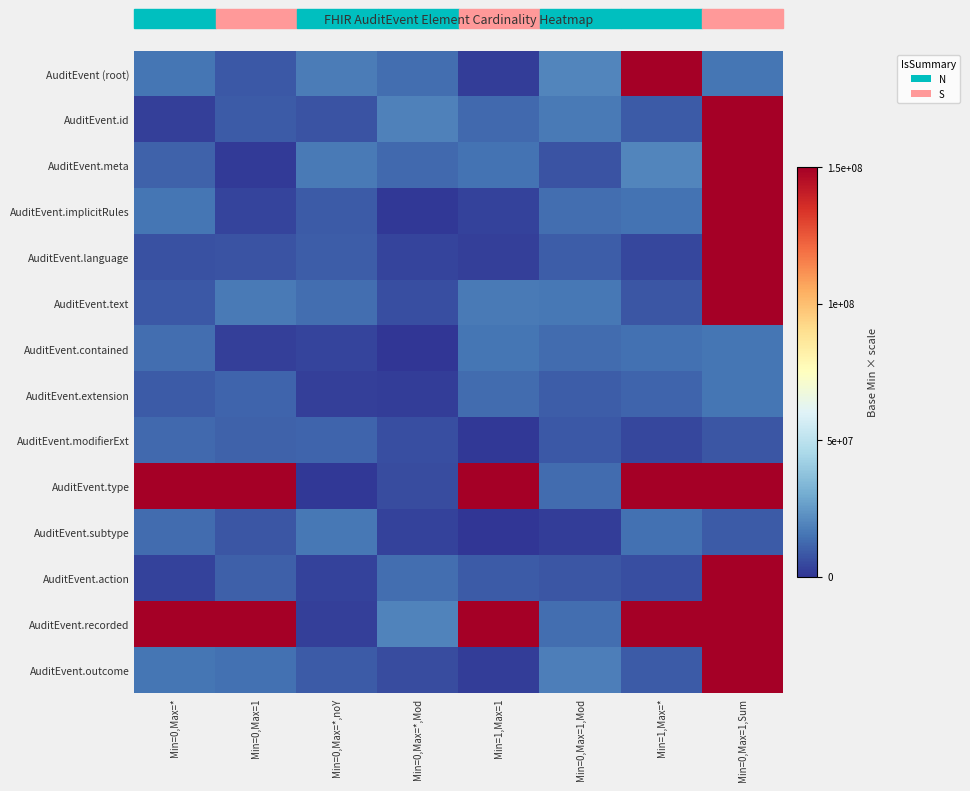

At Min=0,Max=*, list the series in order from smallest to largest.

AuditEvent.id, AuditEvent.action, AuditEvent.language, AuditEvent.text, AuditEvent.extension, AuditEvent.meta, AuditEvent.modifierExt, AuditEvent.subtype, AuditEvent.contained, AuditEvent (root), AuditEvent.implicitRules, AuditEvent.outcome, AuditEvent.recorded, AuditEvent.type